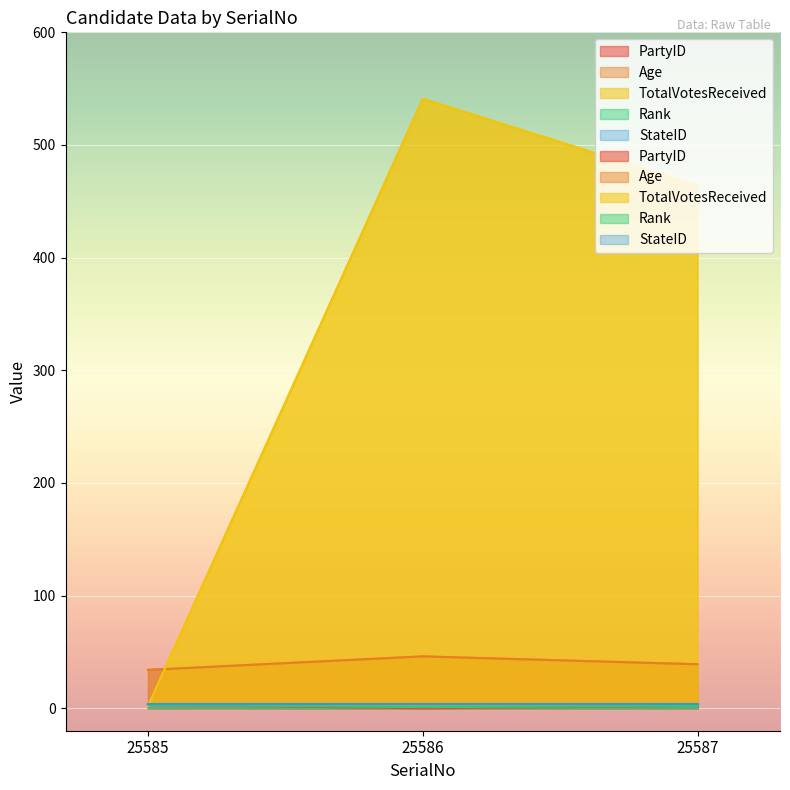

Which series has the largest range (max minus min)?

TotalVotesReceived